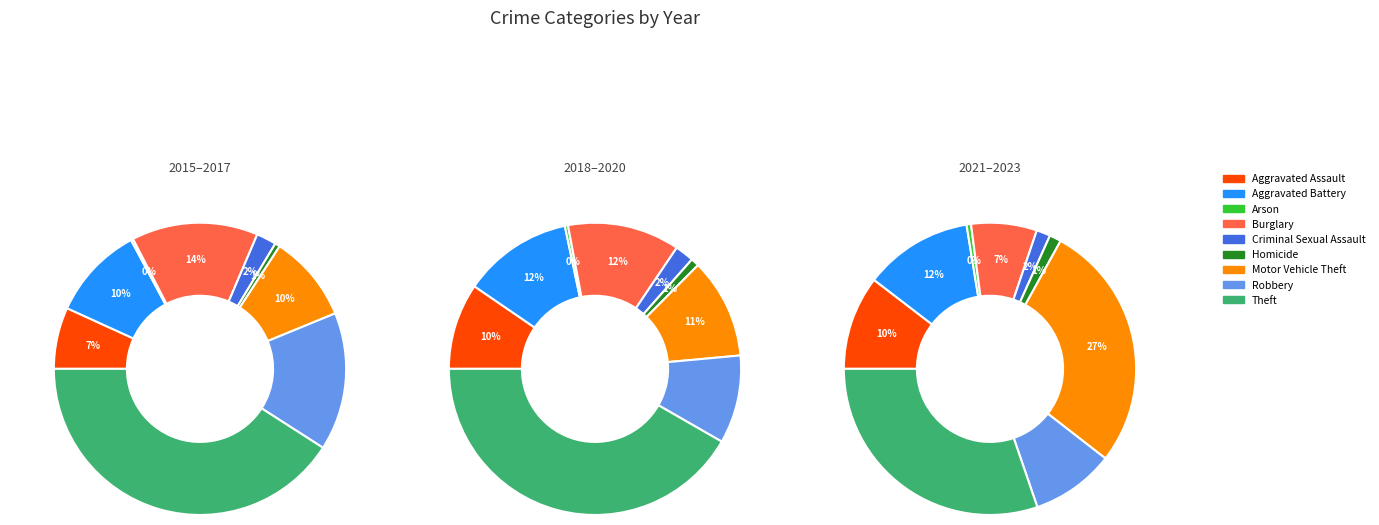

Is there a majority slice in this chart?

No